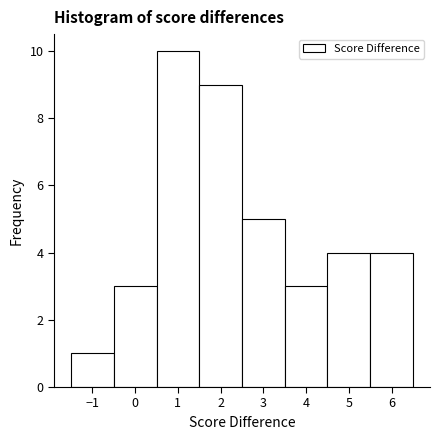

Over which range of the x-axis is the bar tallest?

0.5 to 1.5